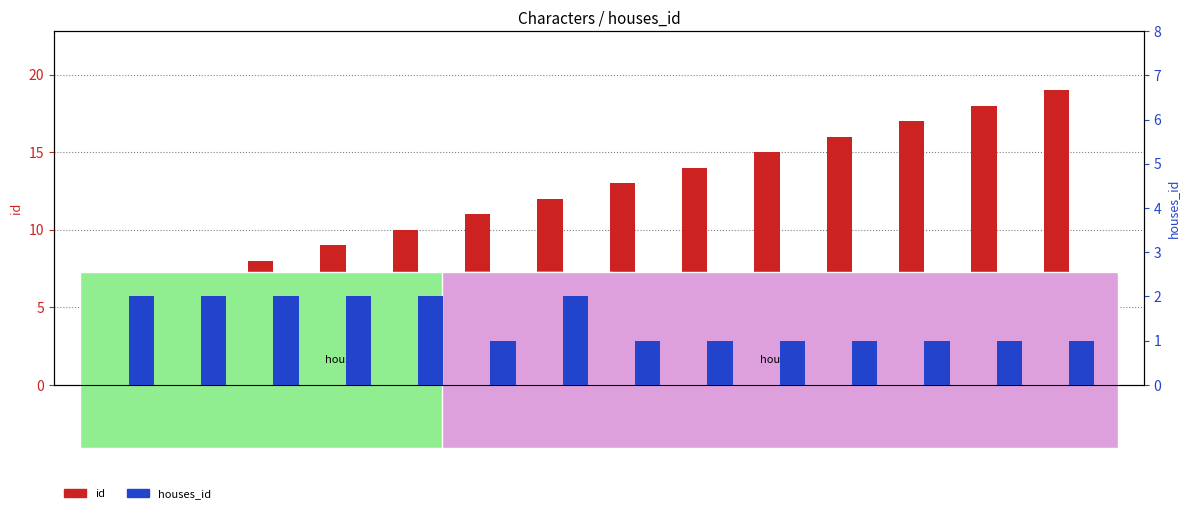

What are all the series names shown in the legend?

id, houses_id